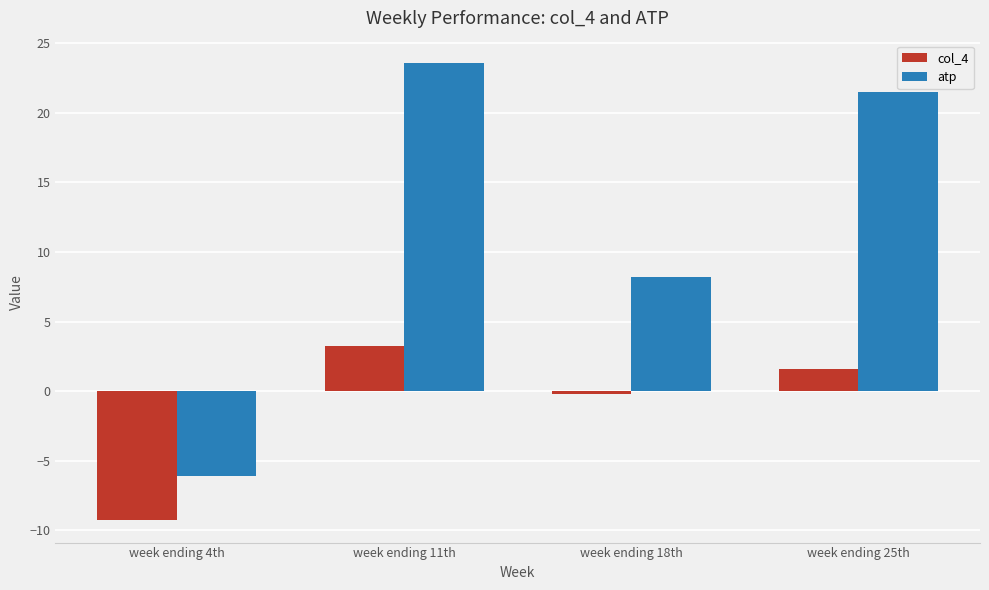

Which series changed the most between week ending 11th and week ending 25th?

atp